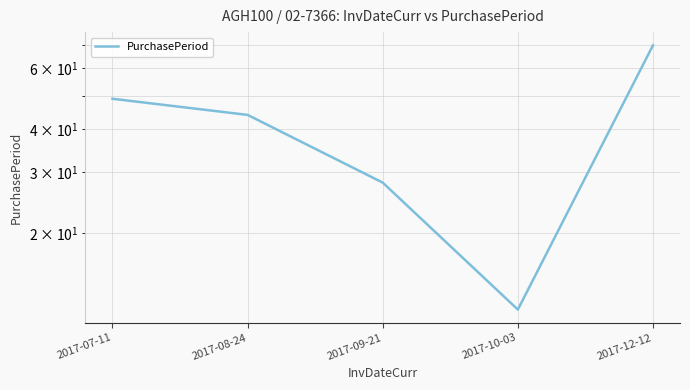

List the labels in order of value, smallest first.

2017-10-03, 2017-09-21, 2017-08-24, 2017-07-11, 2017-12-12